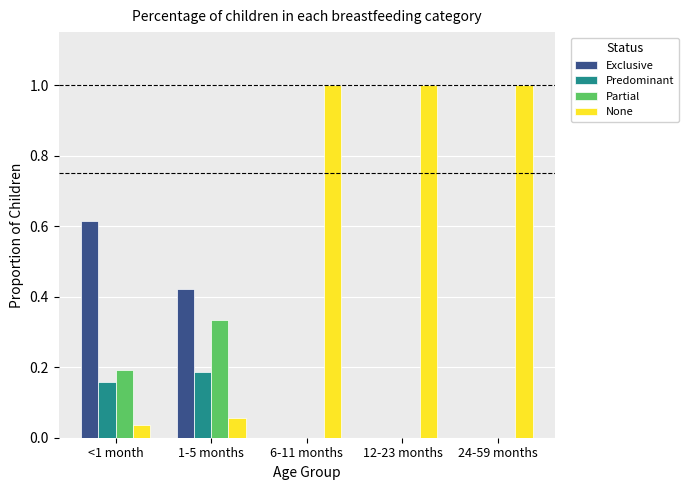

What is the total value across all series at 12-23 months?

1.0